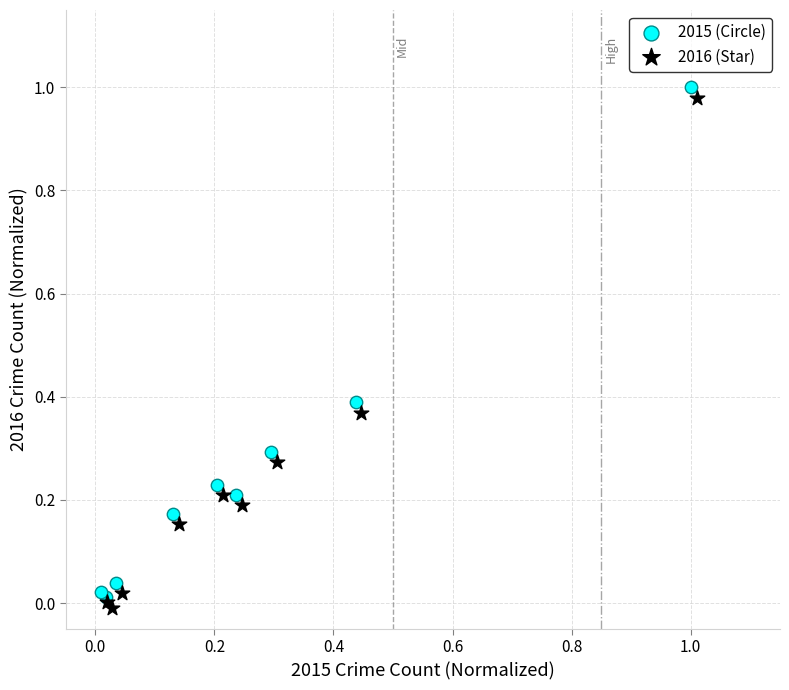

Which series contains the lowest Y value?

2016 (Star)